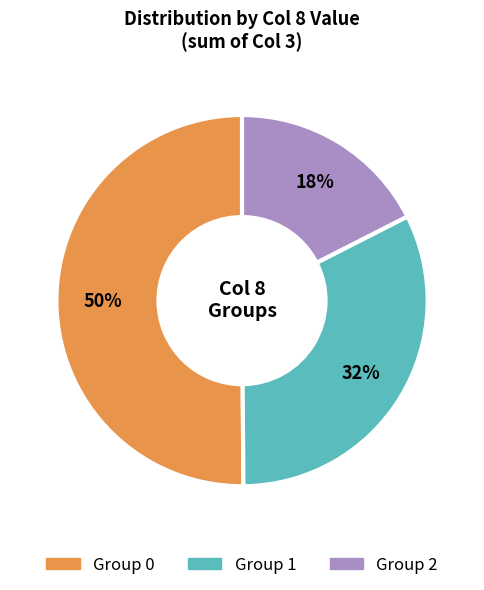

To the nearest percent, what is the average slice percentage?

33%